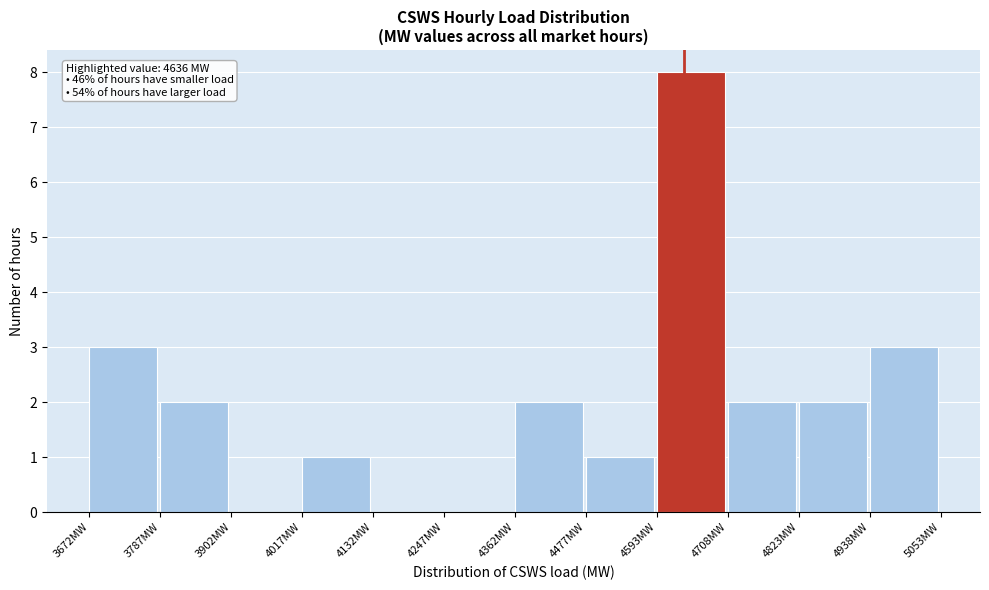

Over which range of the x-axis is the bar tallest?

4600 to 4700